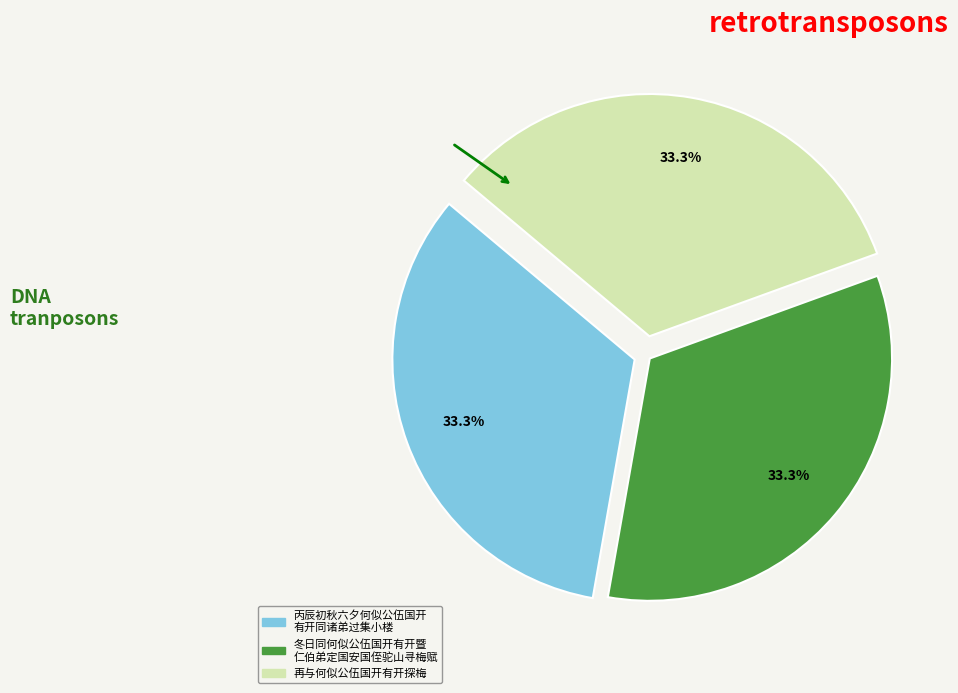

Is there any slice that represents more than half of the pie?

No